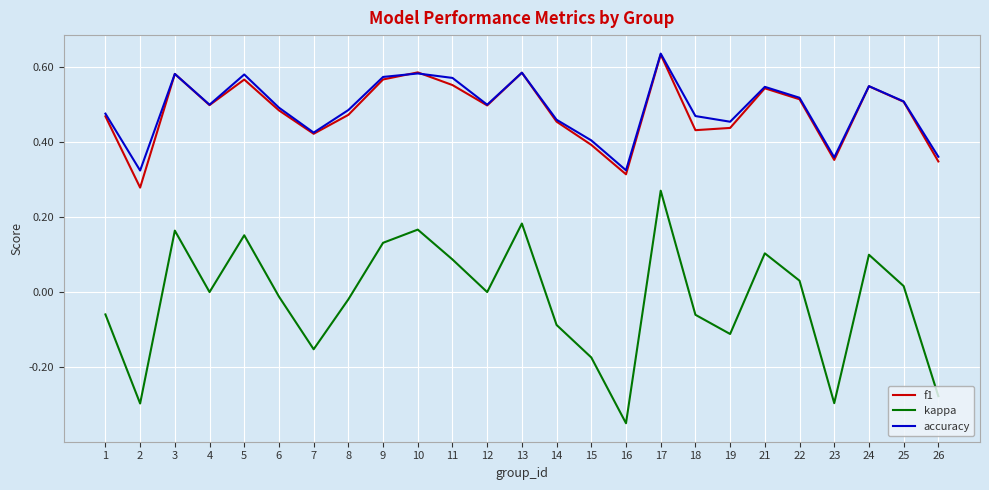

Which category has the highest value in the accuracy series?

17